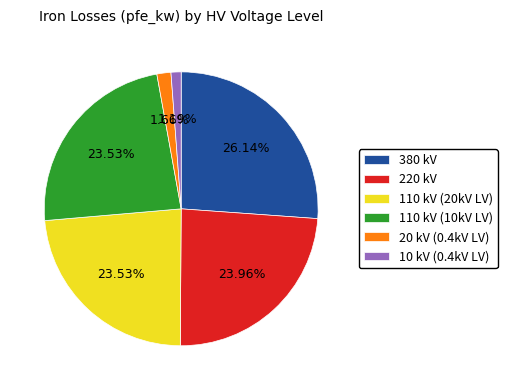

Is there a majority slice in this chart?

No